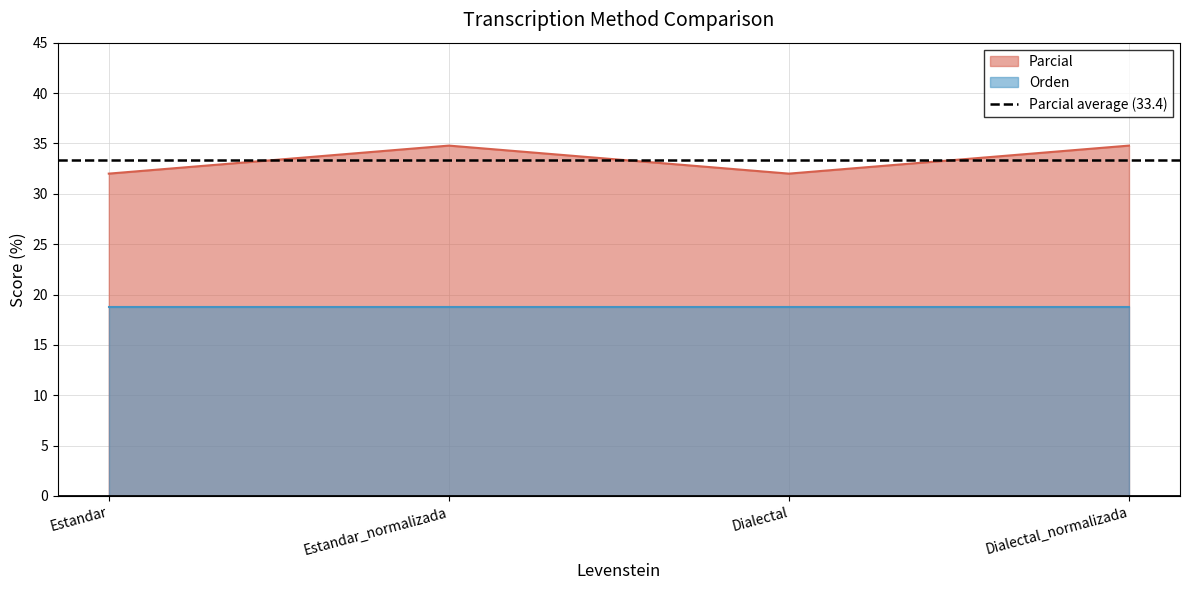

Rank the categories by value from lowest to highest.

Estandar, Dialectal, Estandar_normalizada, Dialectal_normalizada